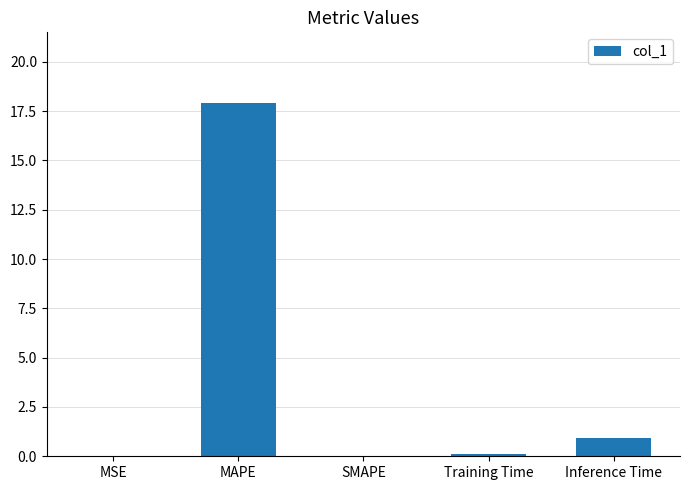

The value at SMAPE is -11.8. True or false?

False